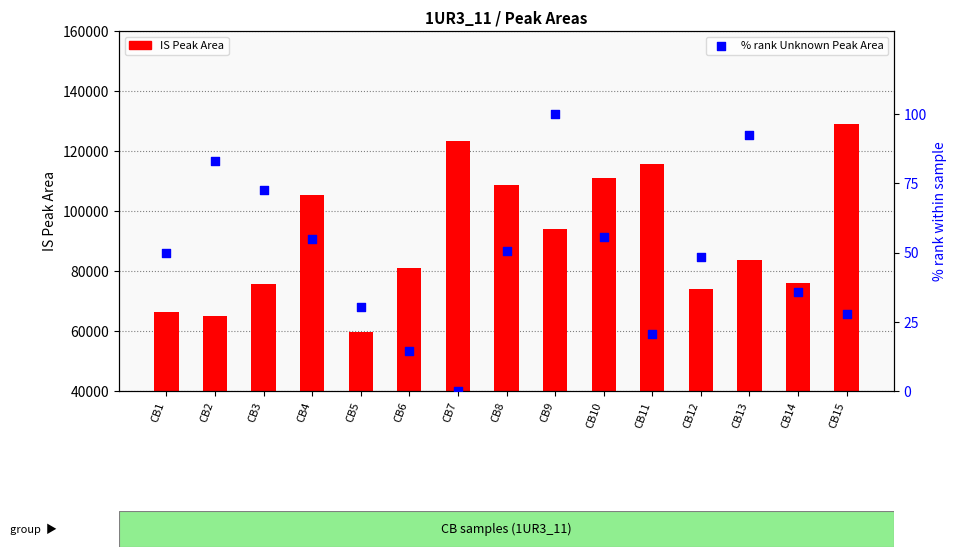

What is the total value across all series at CB8?

108627.7